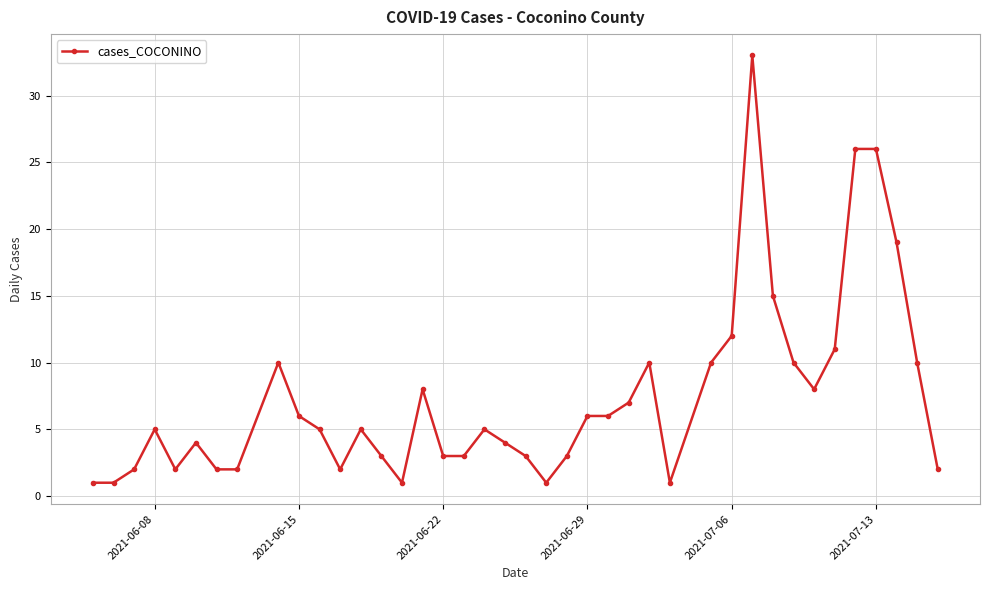

What is the difference between the maximum and minimum values?

32